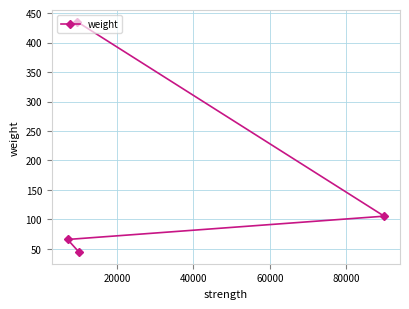

Reading left to right, transcribe all the data shown in this chart.

66.0	435.3	44.4	105.5